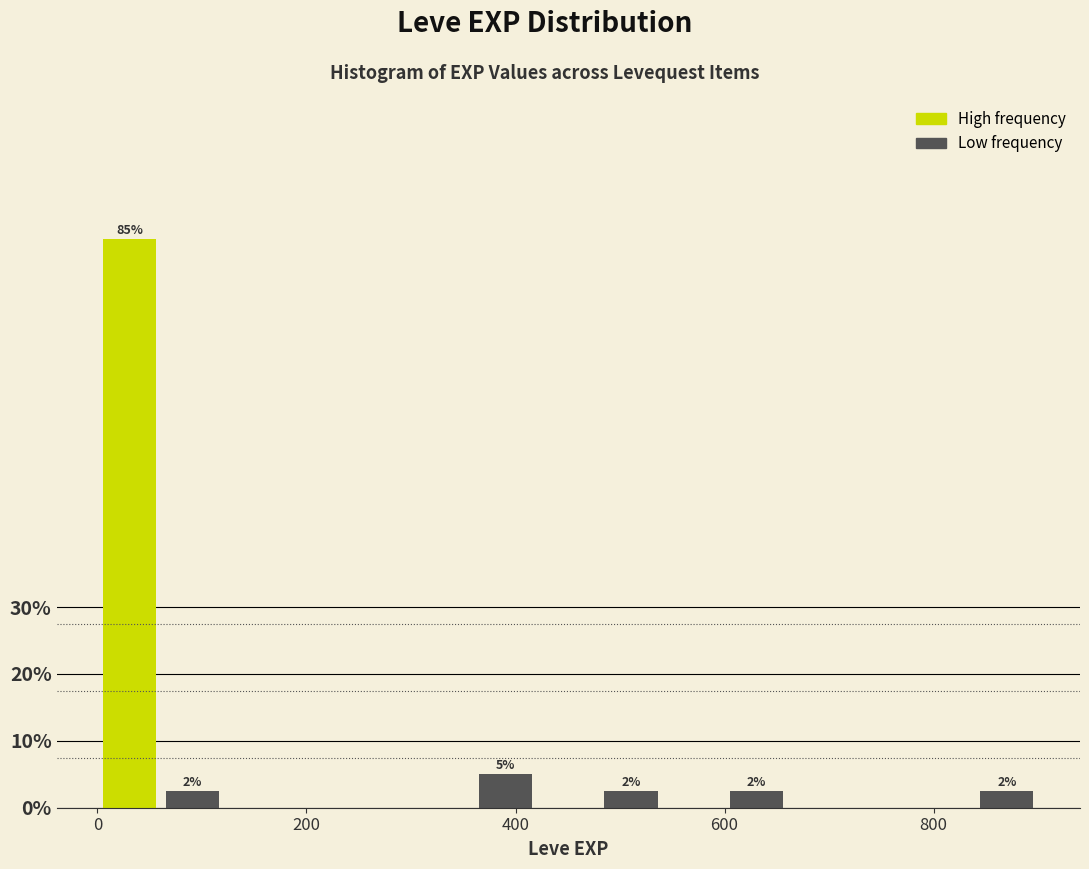

Around what value on the x-axis is the tallest bar? Give the approximate position of its centre, as read against the axis.

40